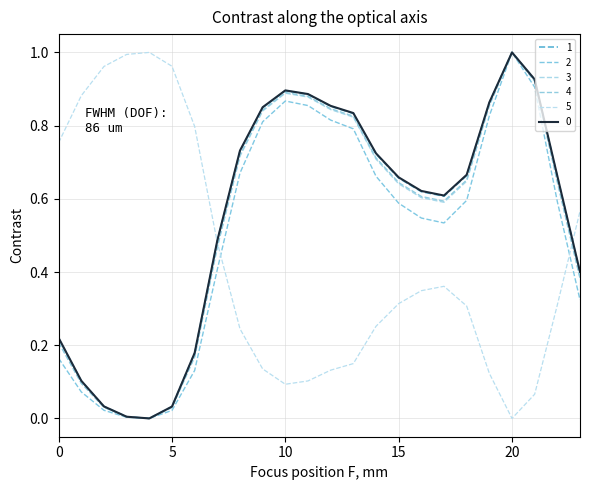

Is this an area chart (filled region under the line)?

No